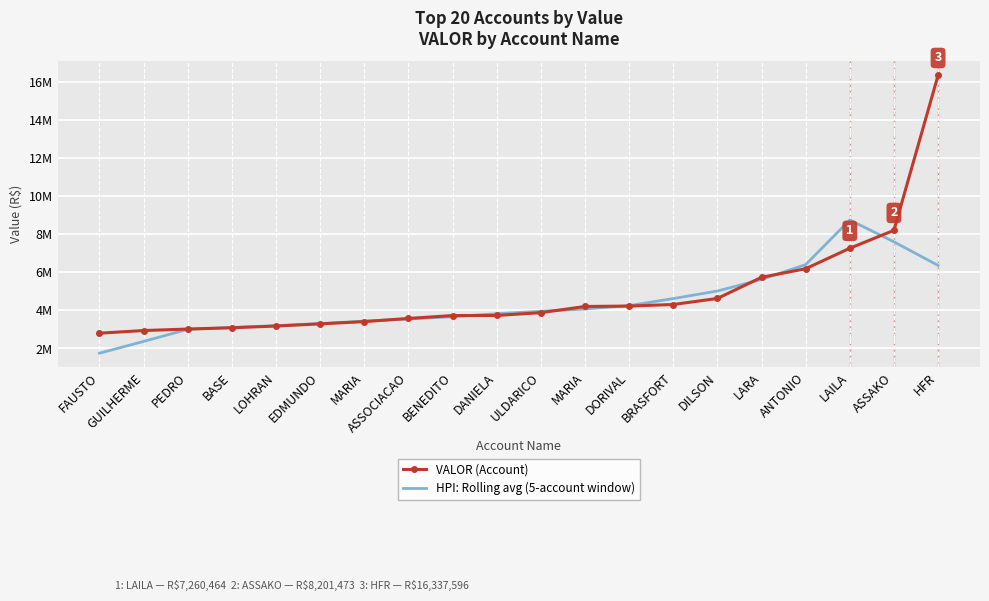

What is the difference between the HPI: Rolling avg (5-account window) values at DILSON and EDMUNDO?

1707652.8